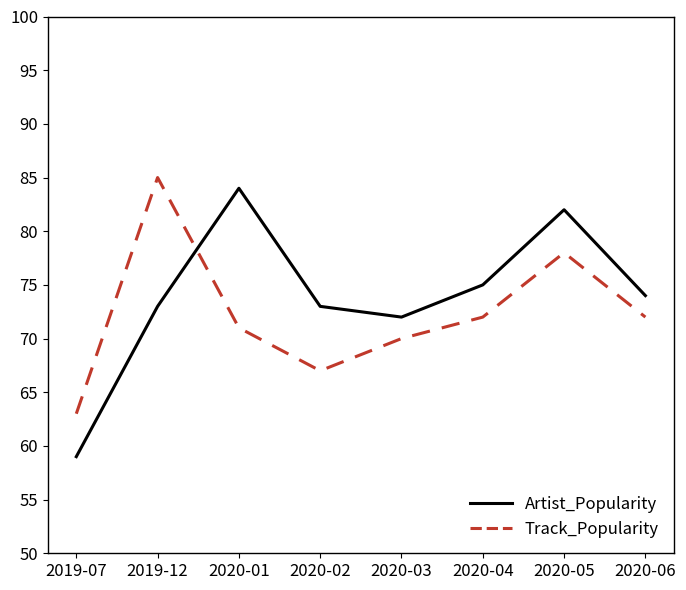

What is the smallest value displayed?

59